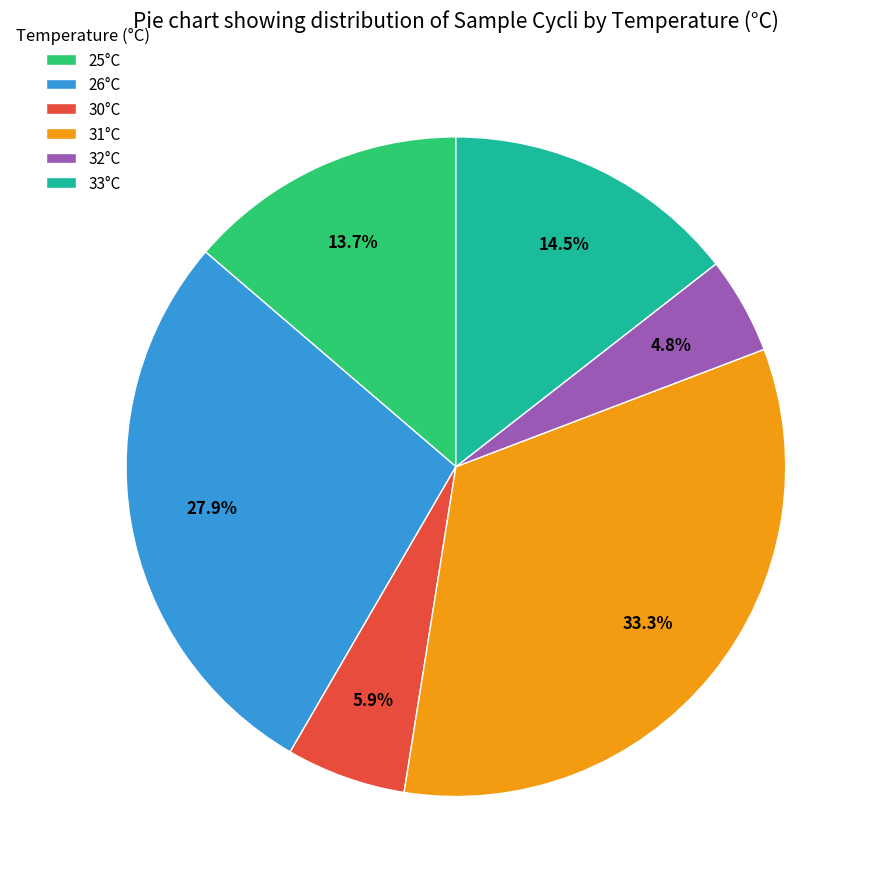

What is the largest slice in the pie chart?

31°C